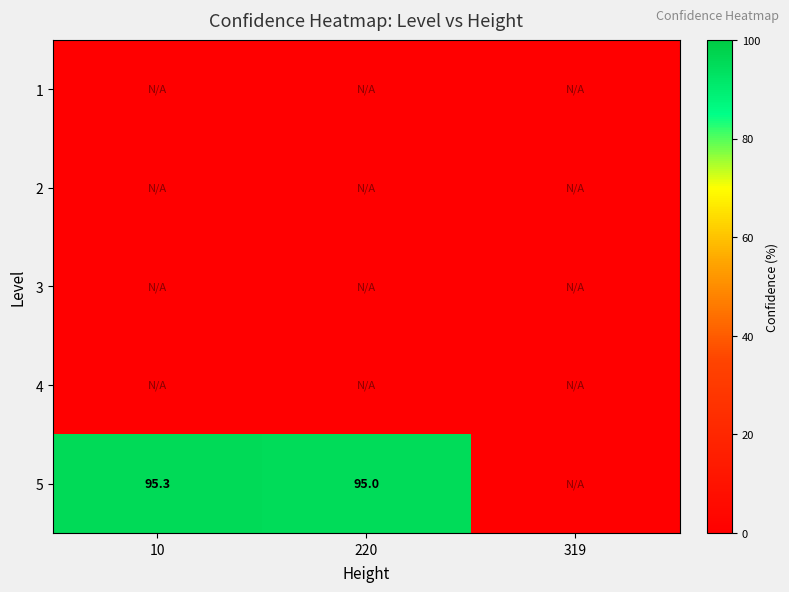

The 5 series shows 95.3 at 10. True or false?

True